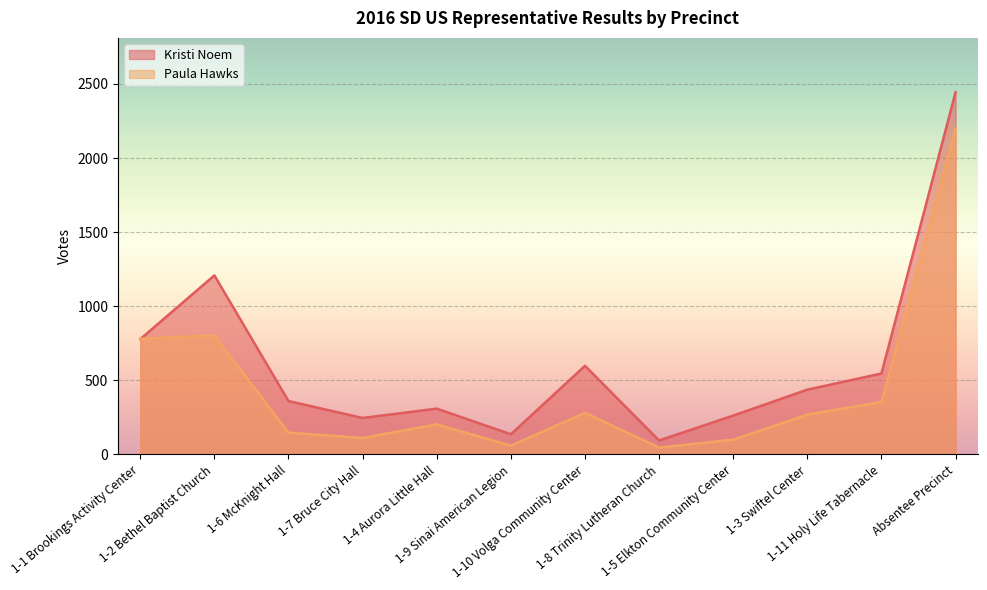

What is the difference between the Kristi Noem values at 1-8 Trinity Lutheran Church and 1-10 Volga Community Center?

504